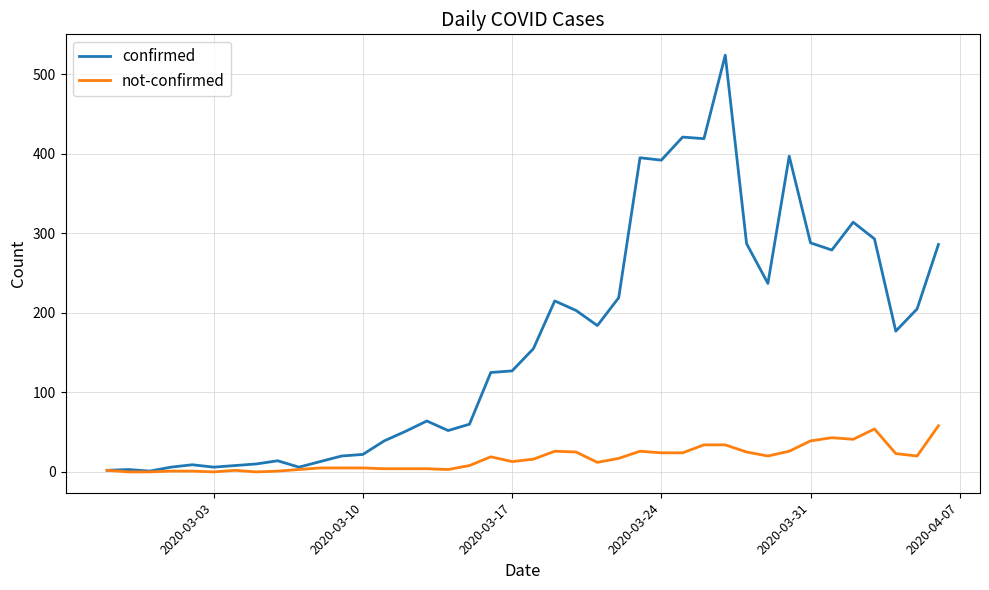

Which series has the largest total across all categories?

confirmed